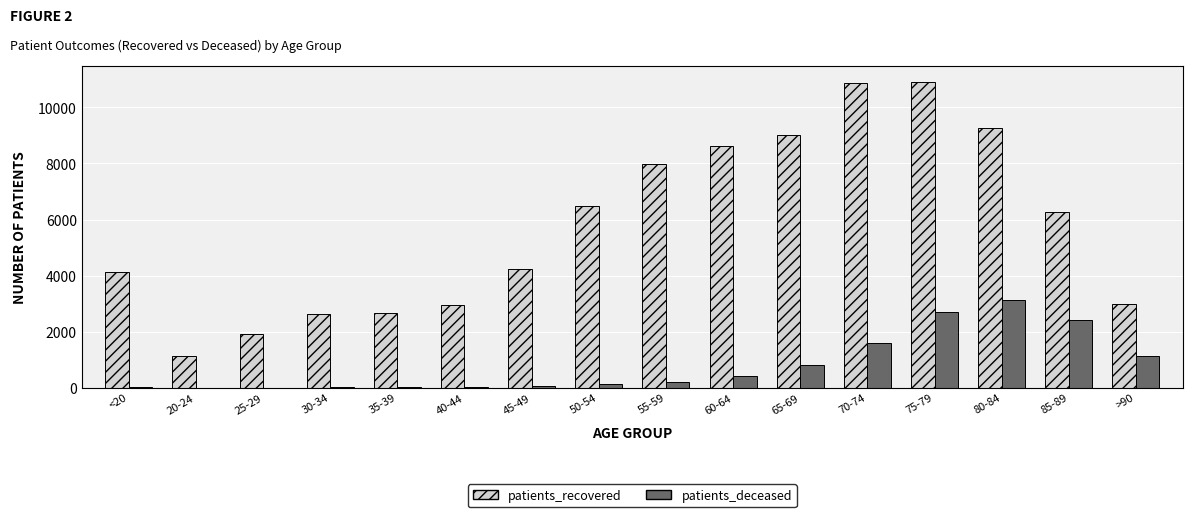

The patients_deceased series shows 1419 at 65-69. True or false?

False